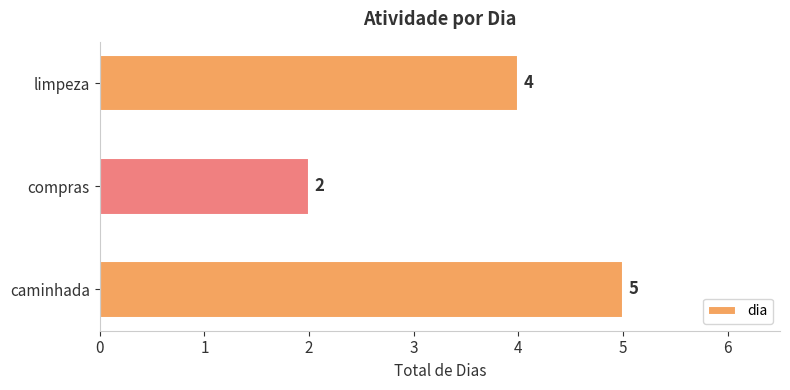

The value at caminhada is 8. True or false?

False